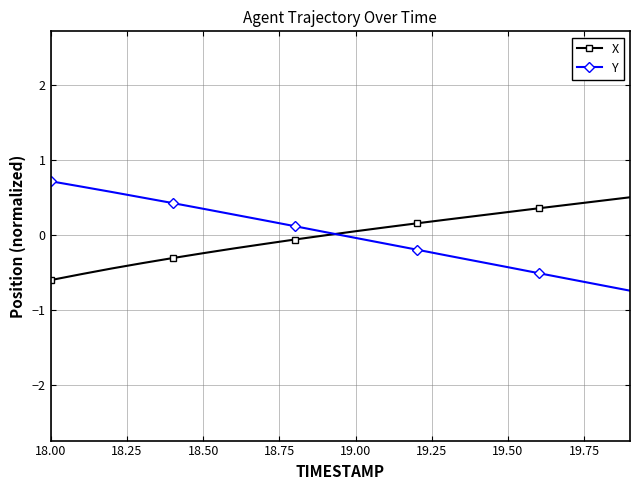

What is the value of the X point at the 14th from the left?

0.2